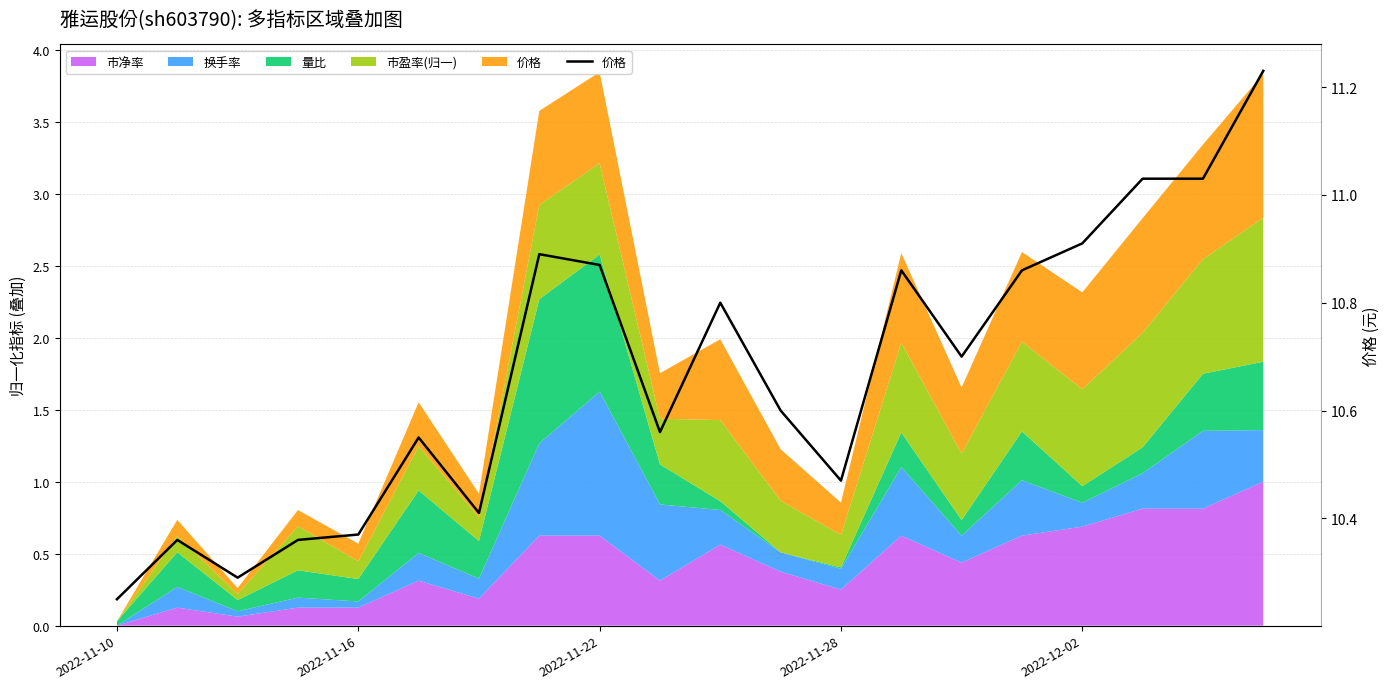

What is the value of the 7th point from the left?

10.4